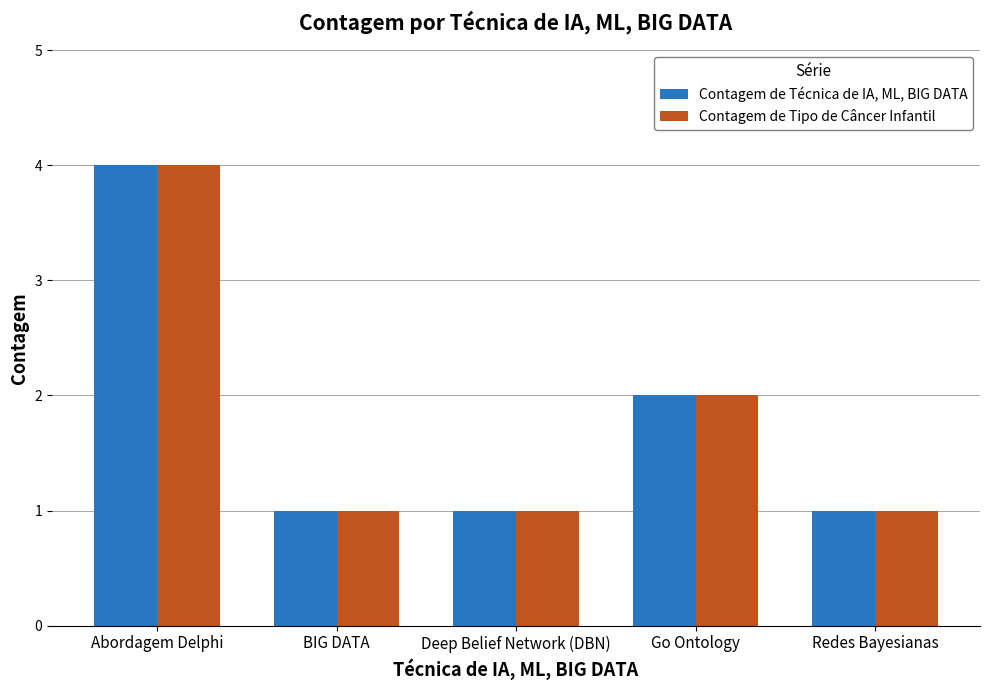

The Contagem de Tipo de Câncer Infantil series shows 4 at Abordagem Delphi. True or false?

True